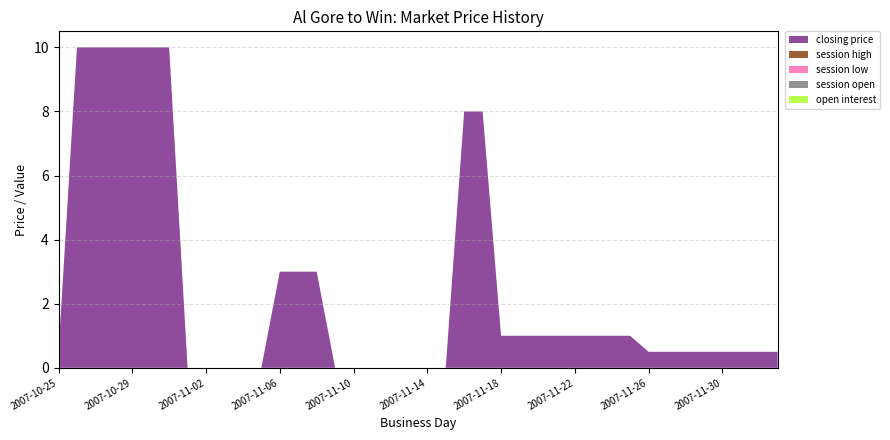

Reading right to left, list all the values displayed in this chart.

closing price: 0.5	0.5	0.5	0.5	0.5	0.5	0.5	0.5	1.0	1.0	1.0	1.0	1.0	1.0	1.0	1.0	8.0	8.0	0.0	0.0	0.0	0.0	0.0	0.0	0.0	3.0	3.0	3.0	0.0	0.0	0.0	0.0	0.0	10.0	10.0	10.0	10.0	10.0	10.0	0.5
session high: 0.0	0.0	0.0	0.0	0.0	0.0	0.0	0.0	0.0	0.0	0.0	0.0	0.0	0.0	0.0	0.0	0.0	0.0	0.0	0.0	0.0	0.0	0.0	0.0	0.0	0.0	0.0	0.0	0.0	0.0	0.0	0.0	0.0	0.0	0.0	0.0	0.0	0.0	0.0	0.0
session low: 0.0	0.0	0.0	0.0	0.0	0.0	0.0	0.0	0.0	0.0	0.0	0.0	0.0	0.0	0.0	0.0	0.0	0.0	0.0	0.0	0.0	0.0	0.0	0.0	0.0	0.0	0.0	0.0	0.0	0.0	0.0	0.0	0.0	0.0	0.0	0.0	0.0	0.0	0.0	0.0
session open: 0.0	0.0	0.0	0.0	0.0	0.0	0.0	0.0	0.0	0.0	0.0	0.0	0.0	0.0	0.0	0.0	0.0	0.0	0.0	0.0	0.0	0.0	0.0	0.0	0.0	0.0	0.0	0.0	0.0	0.0	0.0	0.0	0.0	0.0	0.0	0.0	0.0	0.0	0.0	0.0
open interest: 0.0	0.0	0.0	0.0	0.0	0.0	0.0	0.0	0.0	0.0	0.0	0.0	0.0	0.0	0.0	0.0	0.0	0.0	0.0	0.0	0.0	0.0	0.0	0.0	0.0	0.0	0.0	0.0	0.0	0.0	0.0	0.0	0.0	0.0	0.0	0.0	0.0	0.0	0.0	0.0